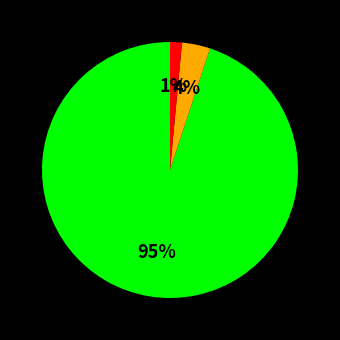

Is there any slice that represents more than half of the pie?

Yes